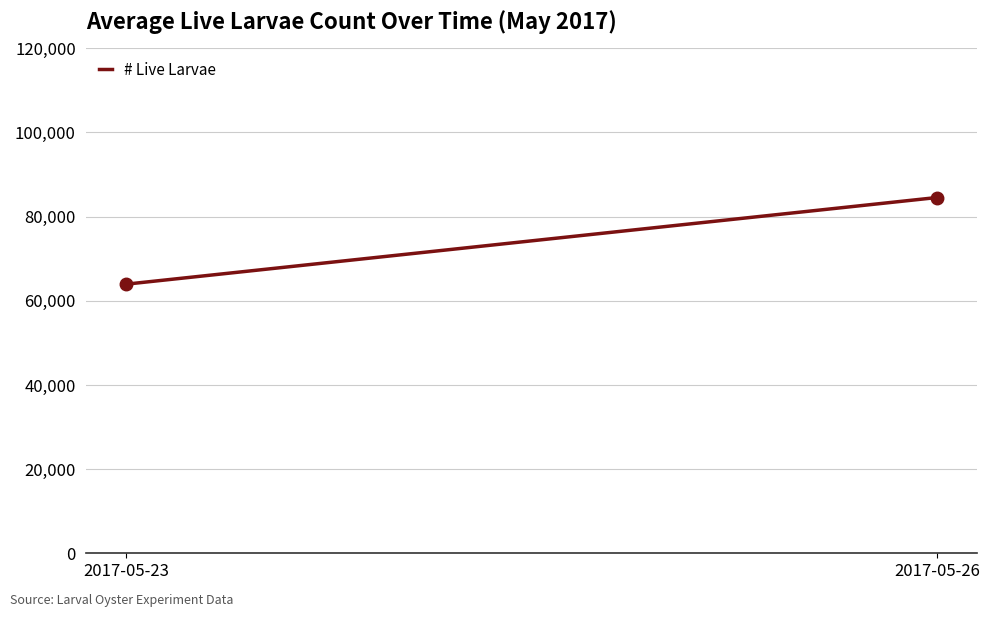

What is the value of the 2nd point from the left?

84540.0